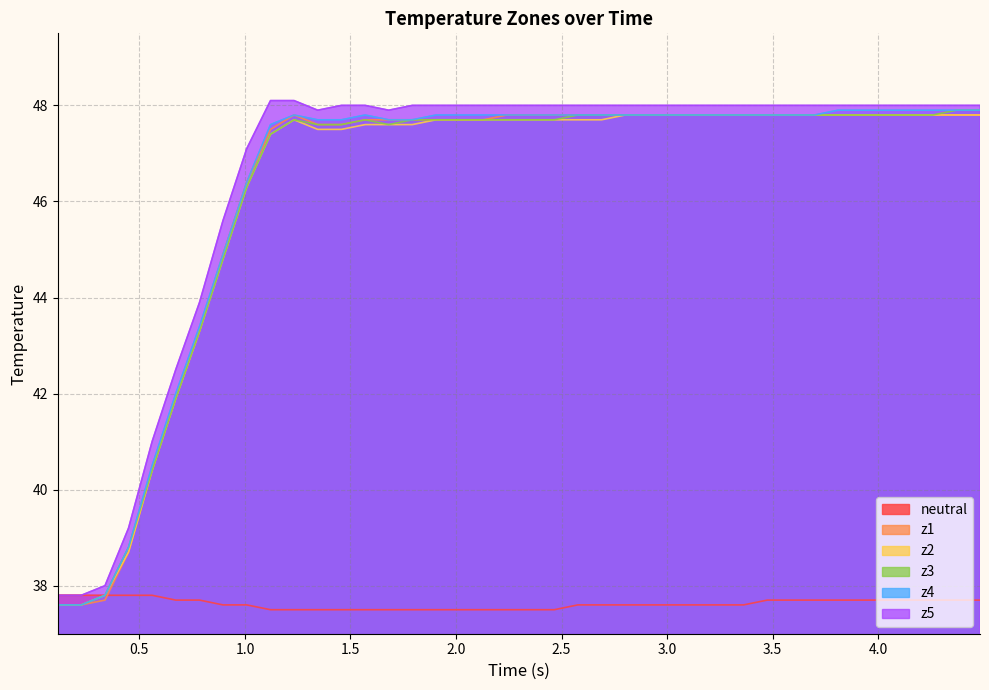

What is the value of the z1 point at the 32nd from the left?

47.8